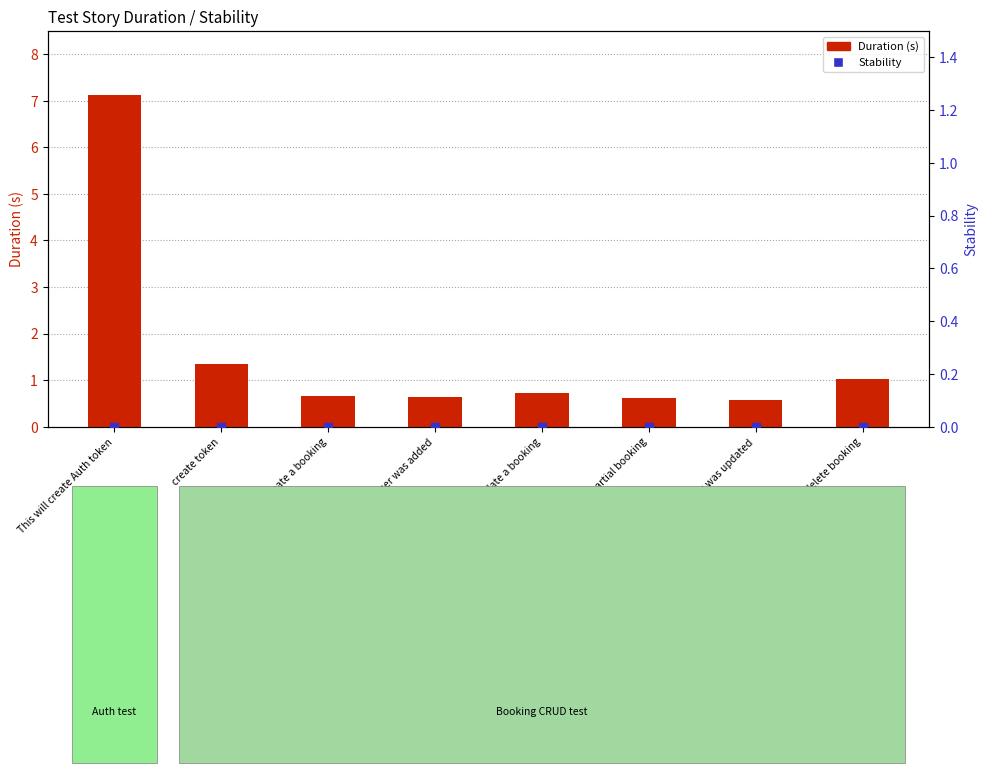

Which series has the largest total across all categories?

Duration (s)